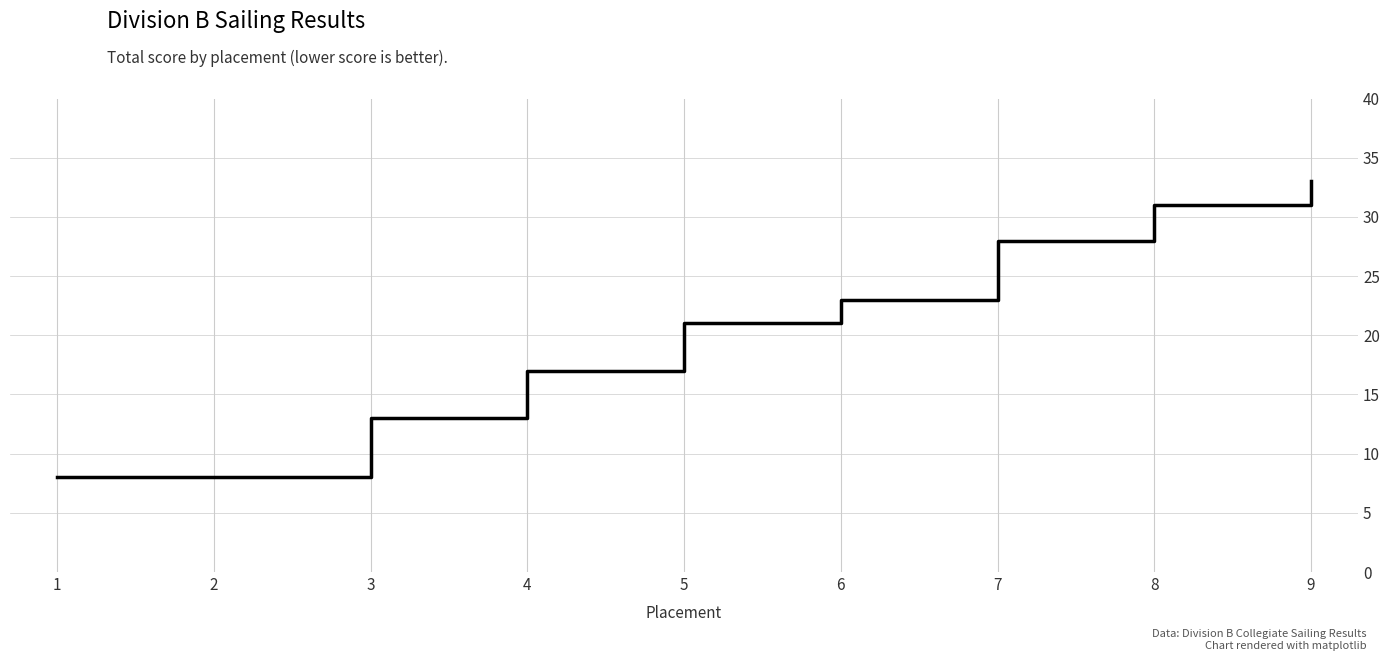

Which has a higher value, 2 or 3?

3